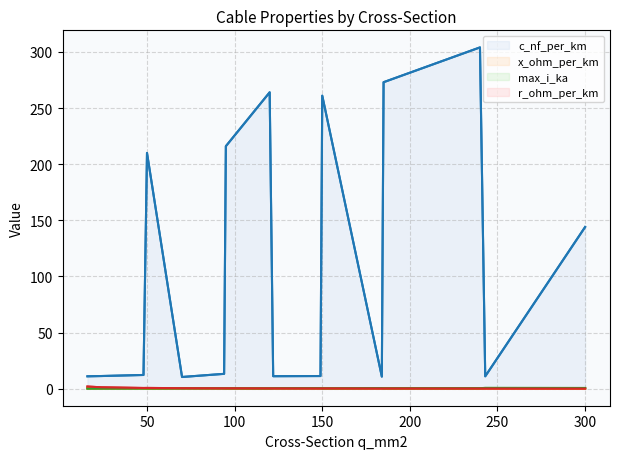

How many intersections are there between x_ohm_per_km and r_ohm_per_km?

5